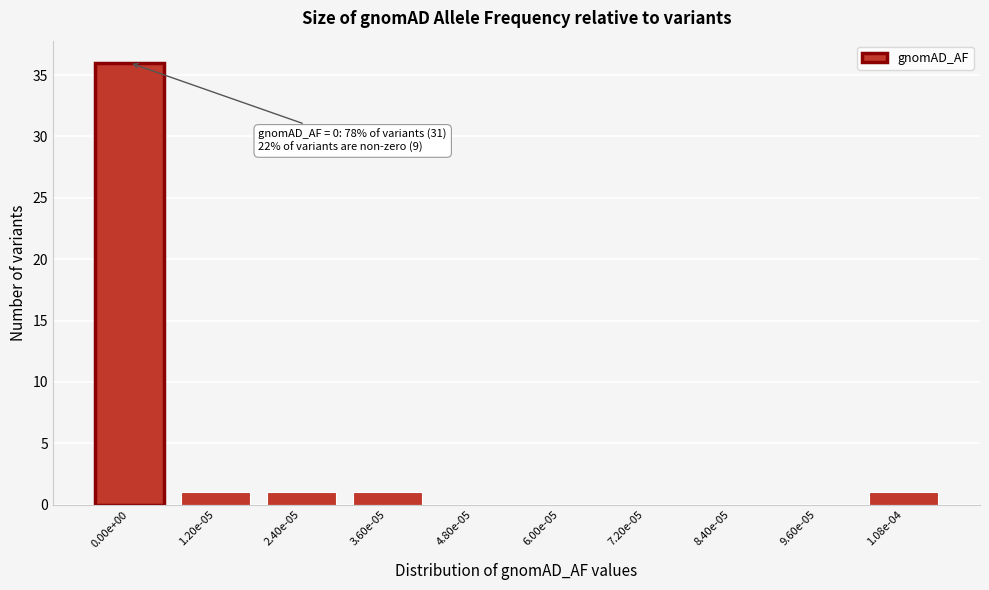

Reading left to right, list all the values displayed in this chart.

0.00e+00=36	1.20e-05=1	2.40e-05=1	3.60e-05=1	4.80e-05=0	6.00e-05=0	7.20e-05=0	8.40e-05=0	9.60e-05=0	1.08e-04=1